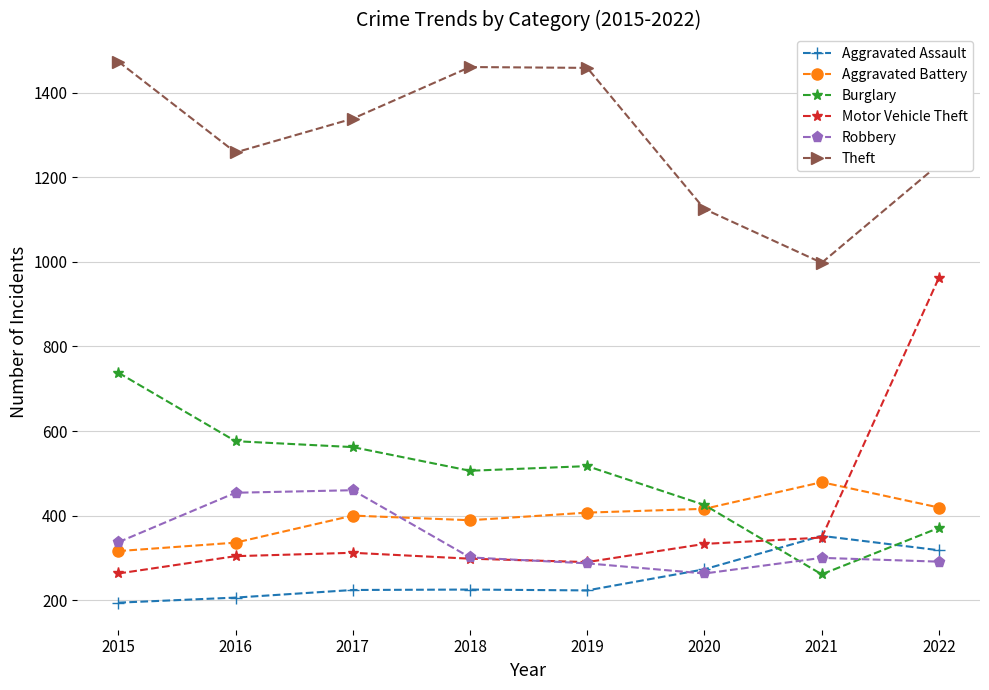

How many lines are shown in the chart?

6